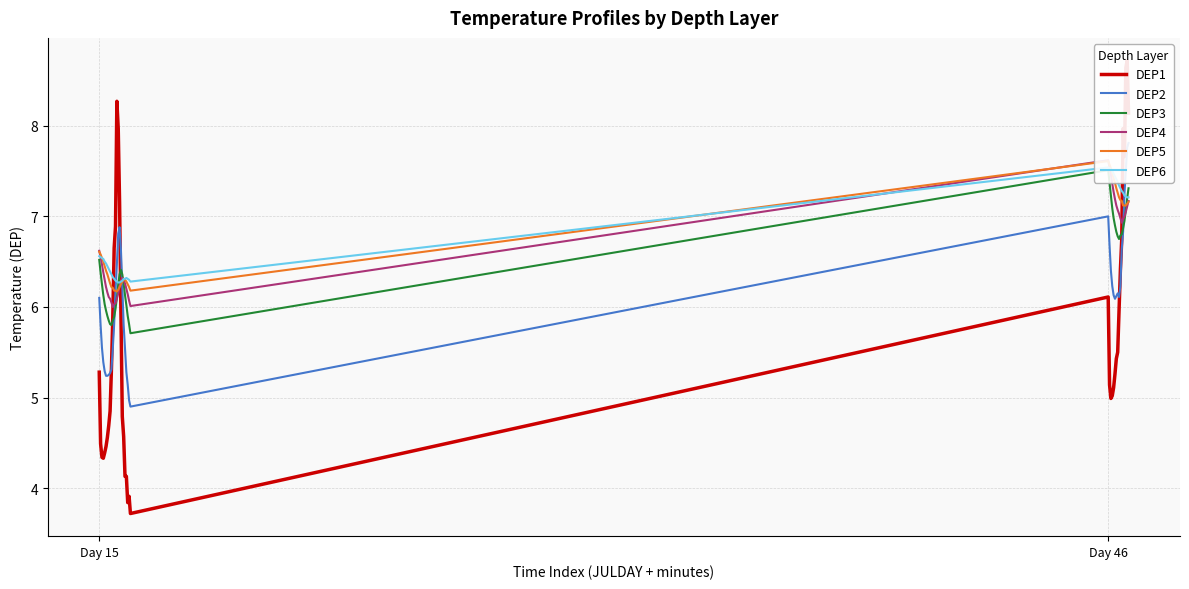

What is the difference between the maximum and minimum values in the DEP5 series?

1.4